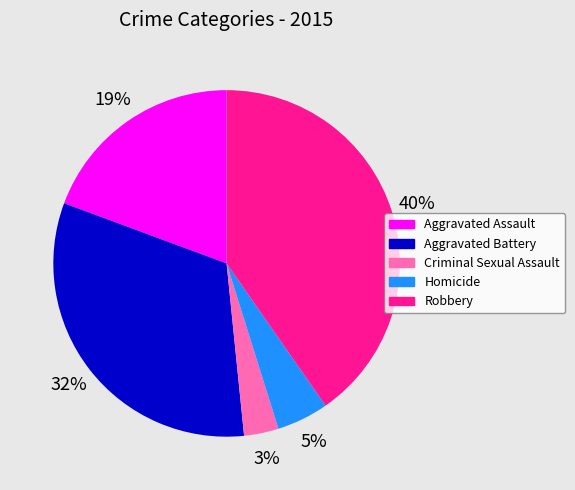

True or false: Homicide accounts for 5% of the total.

True